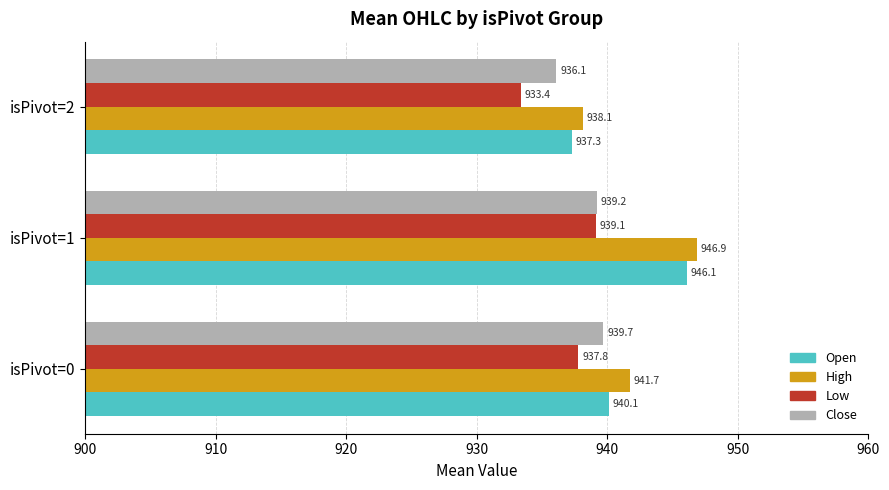

Is it true that Open equals 937.3 at isPivot=2?

True